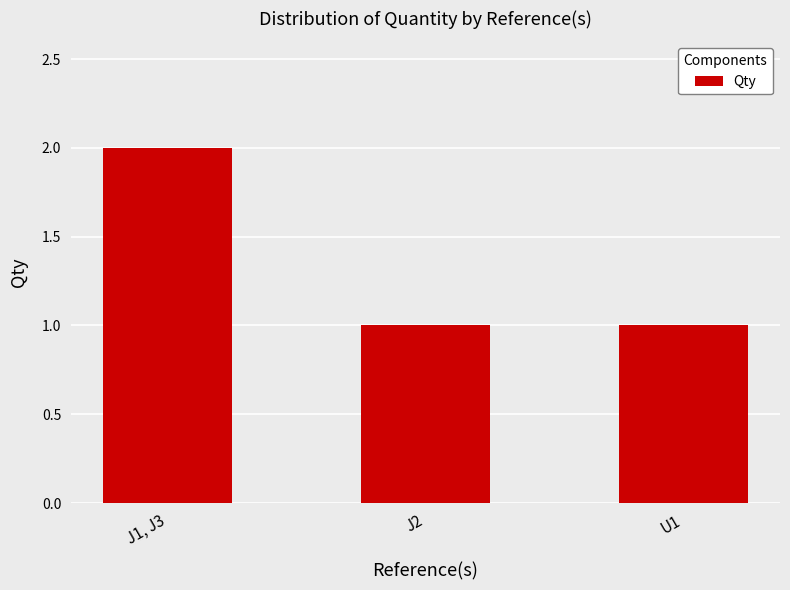

What is the label of the 1st bar from the left?

J1, J3